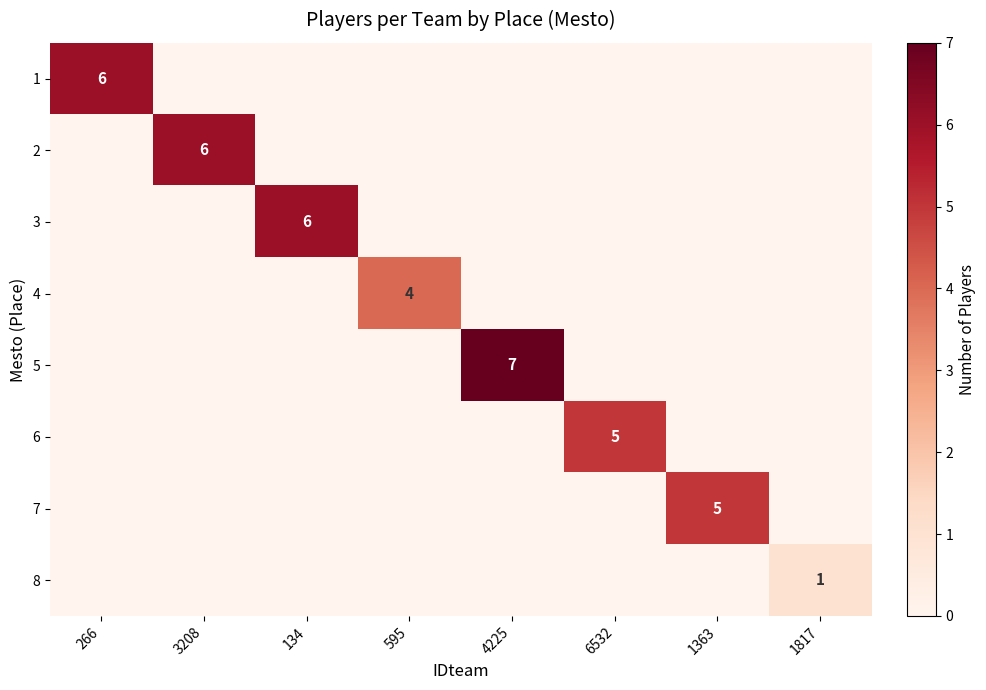

Is it true that 6 equals 5 at 6532?

True